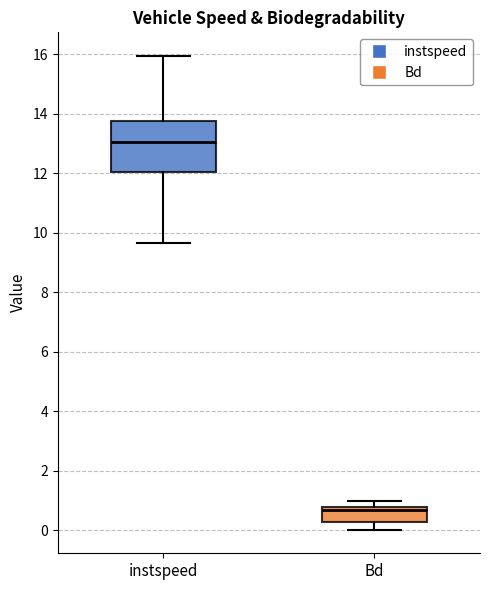

Reading left to right, transcribe this box plot: for each box, give where its median line is, the range the box spans, and where its two whiskers end, as read against the y-axis. The values are not printed on the chart, so give them approximately, as read against the axis.

instspeed: median 13.0, box 12.0 to 13.8, whiskers 9.6 to 16.0
Bd: median 0.6, box 0.2 to 0.8, whiskers 0.0 to 1.0